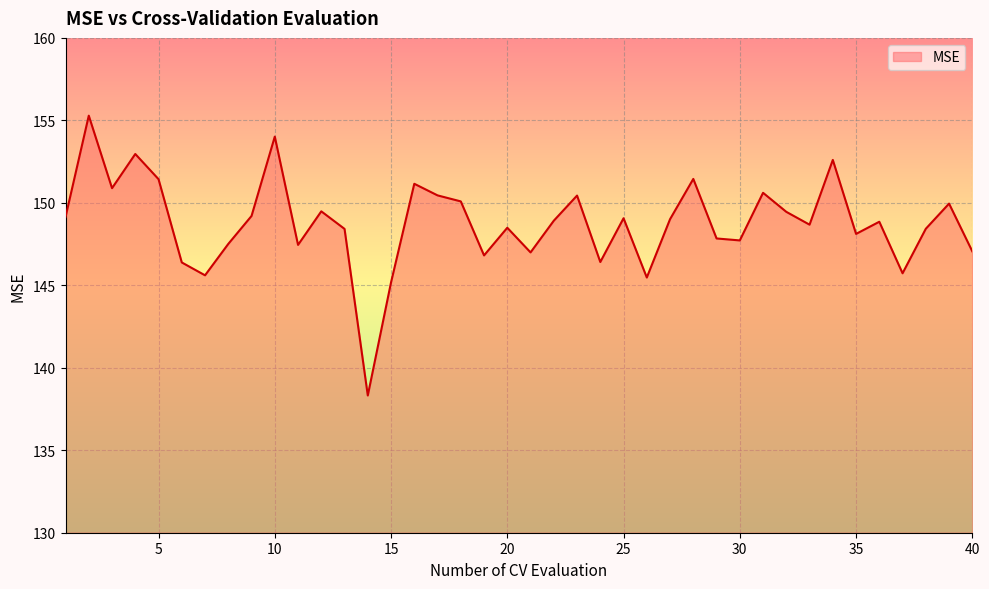

What is the minimum value shown in the chart?

138.3